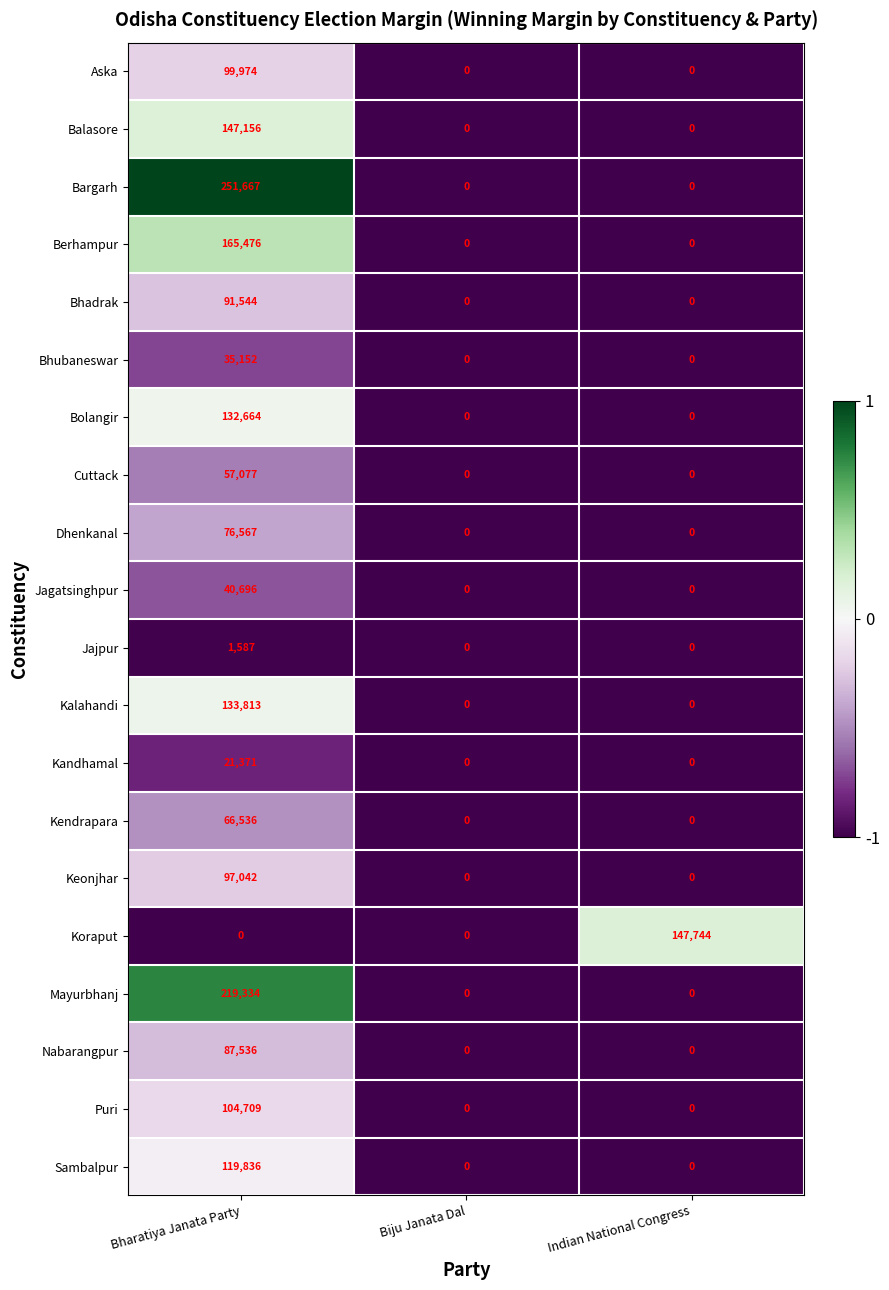

The value of Kandhamal at Bharatiya Janata Party is 13153. True or false?

False